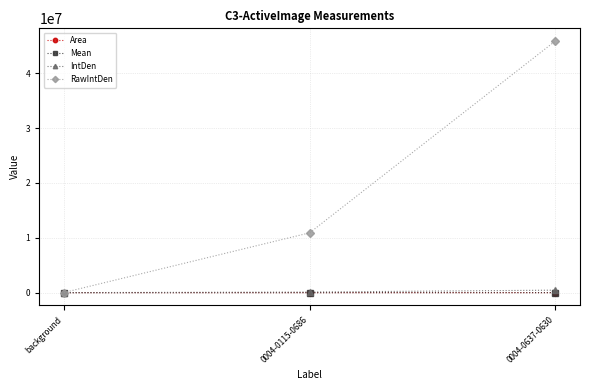

What is the label of the 2nd point from the left?

0004-0115-0686